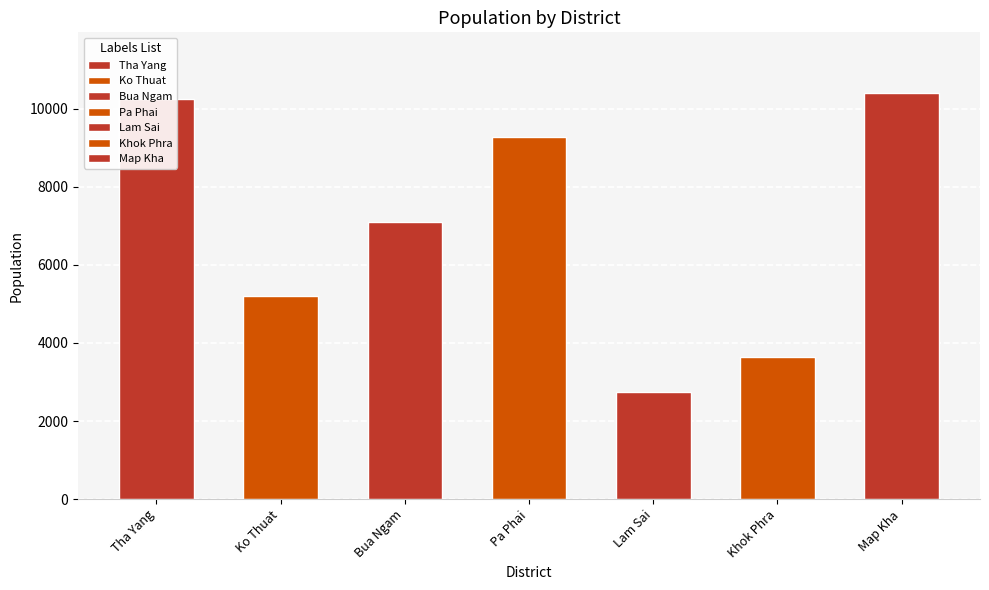

How many data points are less than 7086?

3